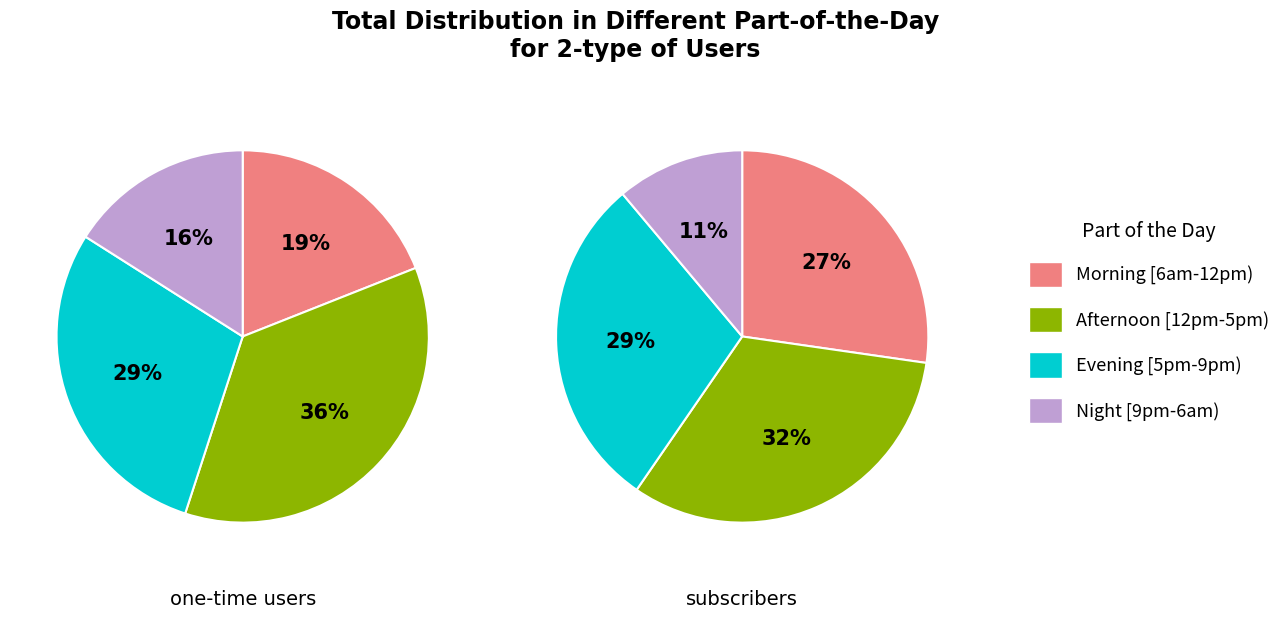

Do 12+/-2 and 14+/-2 together represent more than half of the pie?

No